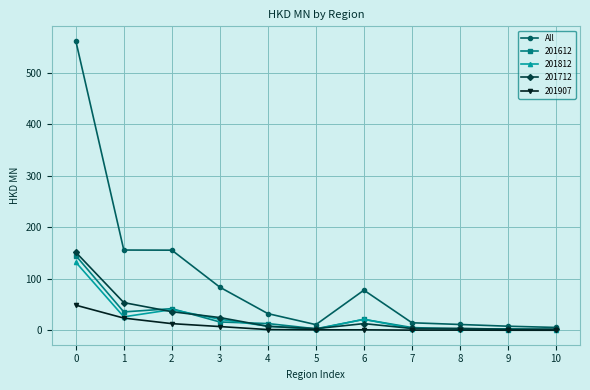

What is the maximum value shown in the chart?

561.8